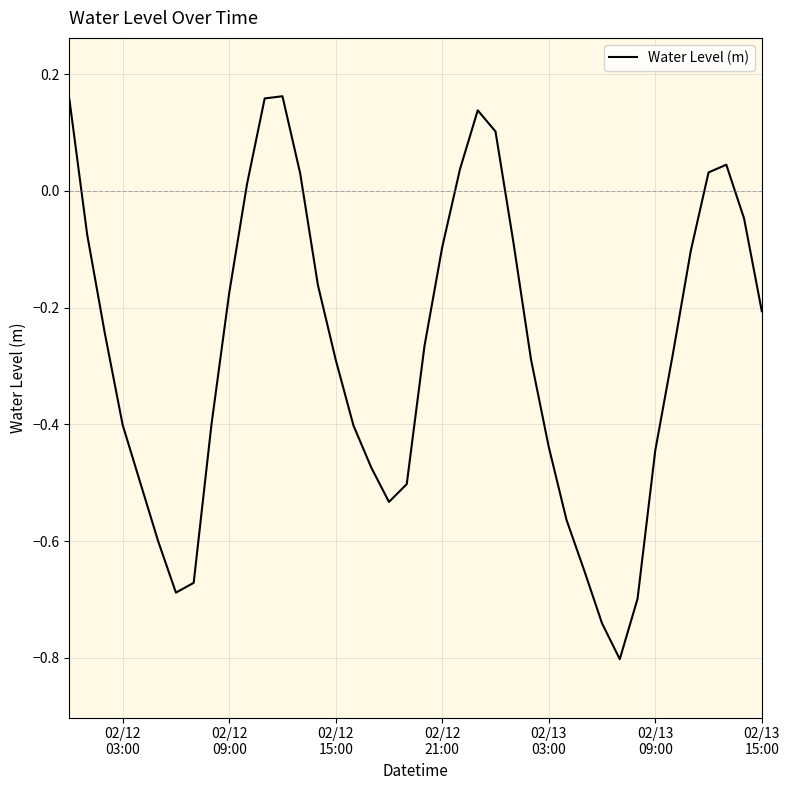

What is the difference between the maximum and minimum values?

1.0